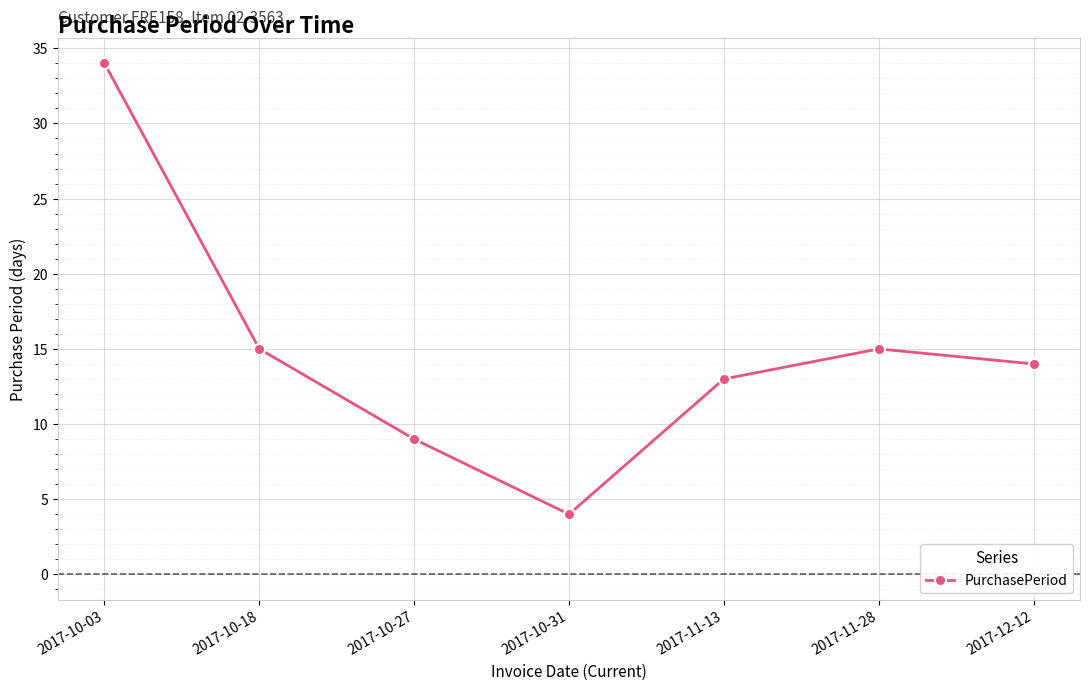

What is the value of the 4th point from the left?

4